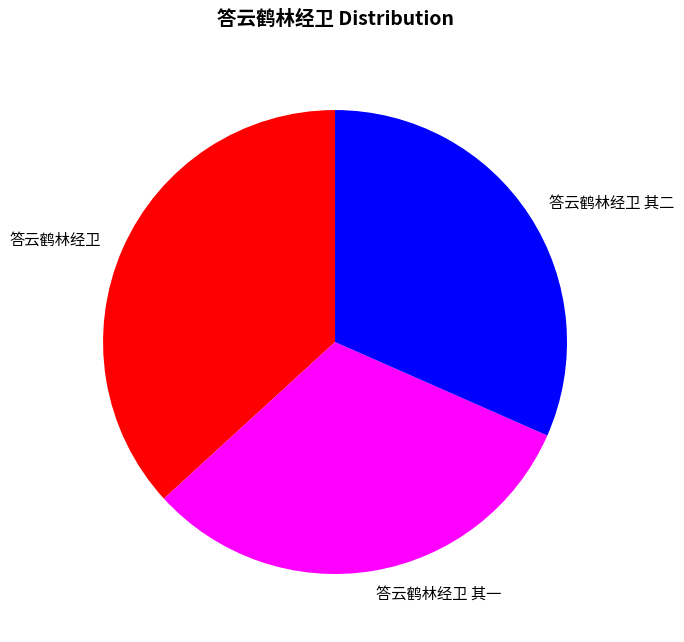

How many segments does this pie chart have?

3